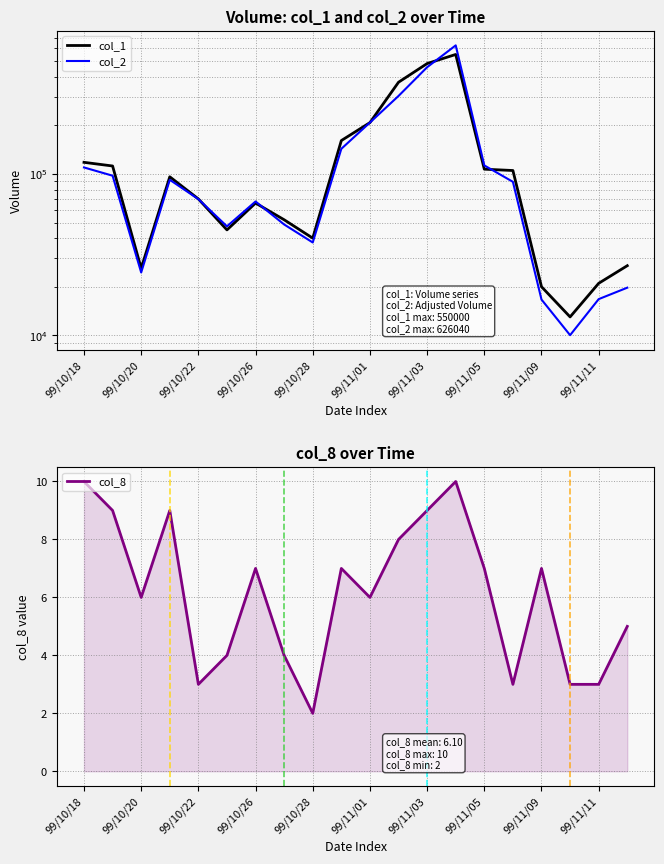

True or false: col_8 and col_1 intersect in this chart.

False